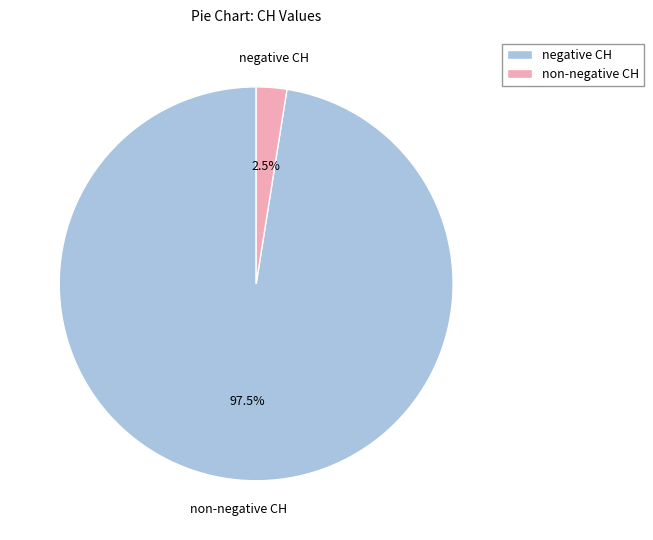

Which has a higher value, non-negative CH or negative CH?

negative CH